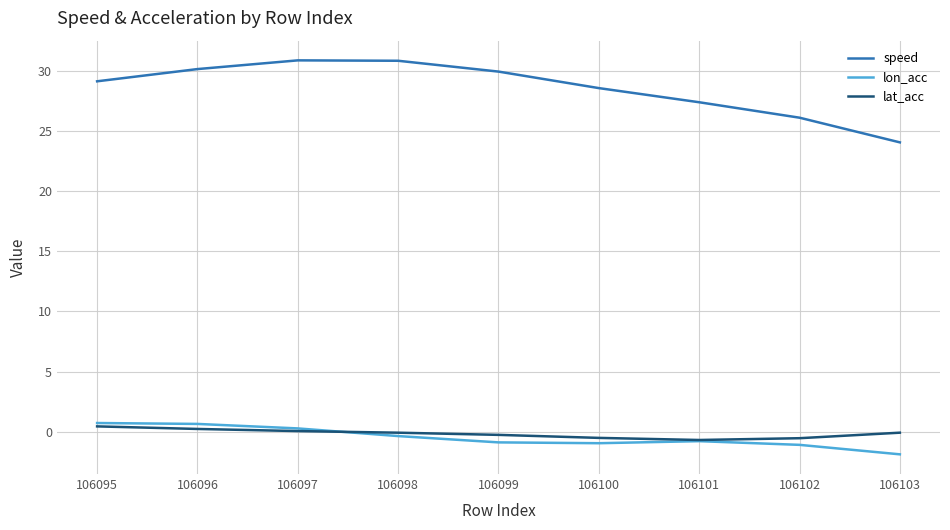

Count the number of data series in this chart.

3